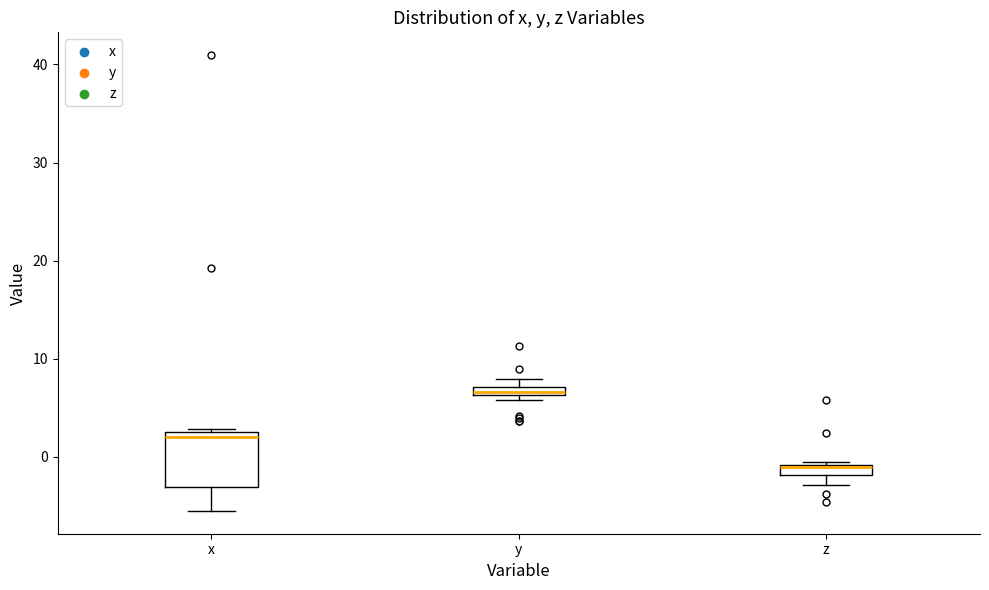

Which box is the tallest, from its lower edge to its upper edge?

x